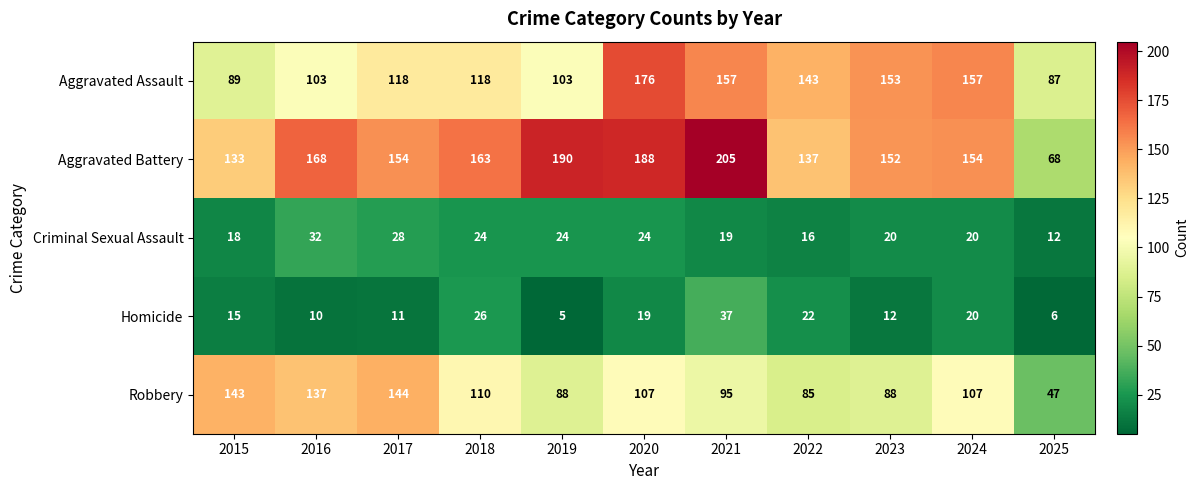

Rank the series by their maximum value, from highest to lowest.

Aggravated Battery, Aggravated Assault, Robbery, Homicide, Criminal Sexual Assault